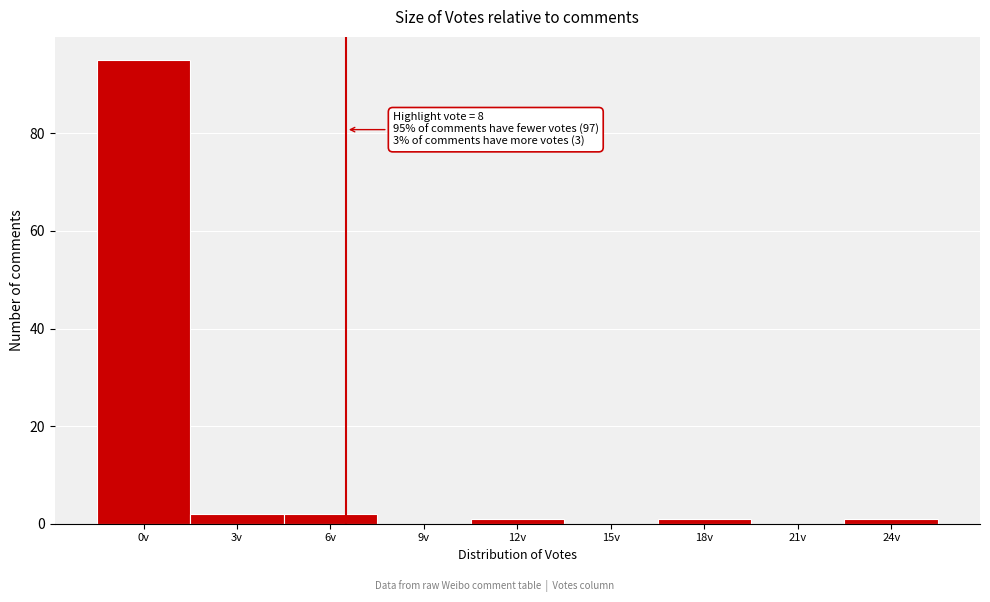

Reading right to left, list all the values displayed in this chart.

24v=1	21v=0	18v=1	15v=0	12v=1	9v=0	6v=2	3v=2	0v=95